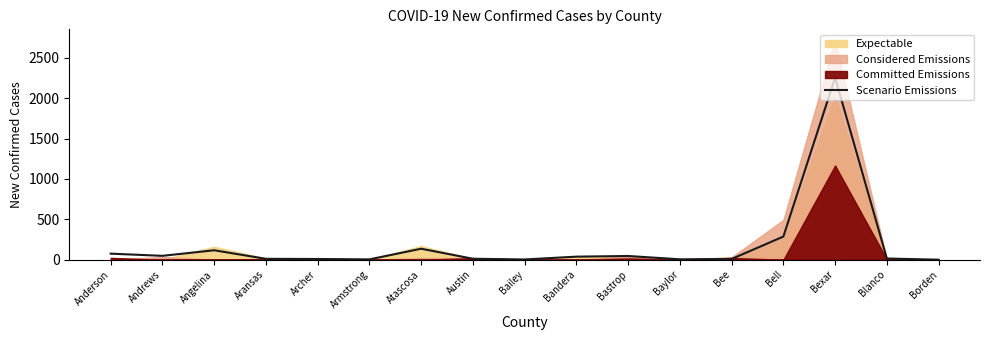

Reading left to right, extract all data points from this chart.

75	48	117	11	9	4	136	12	3	38	46	5	9	287	2256	15	0